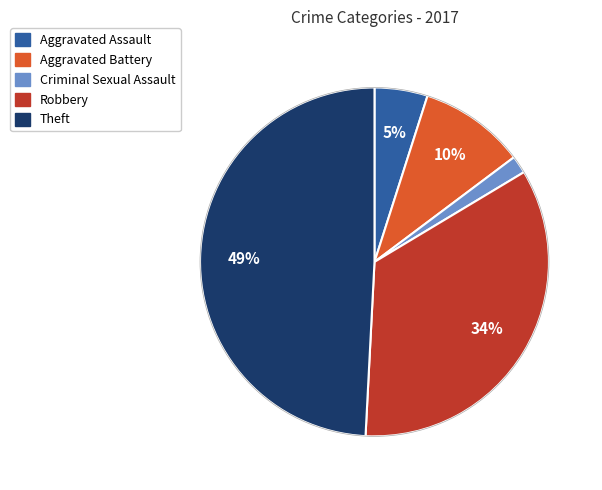

To the nearest percent, what is the average slice percentage?

20%